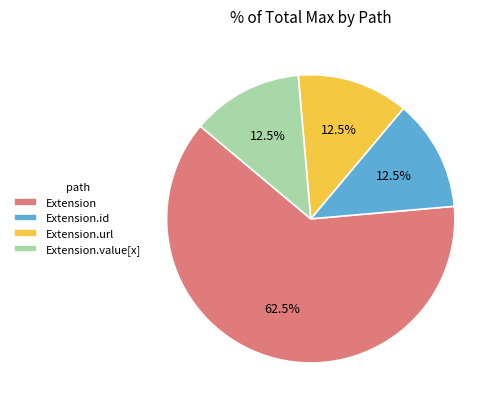

To the nearest percent, what is the difference between the largest and smallest slice percentages?

50%